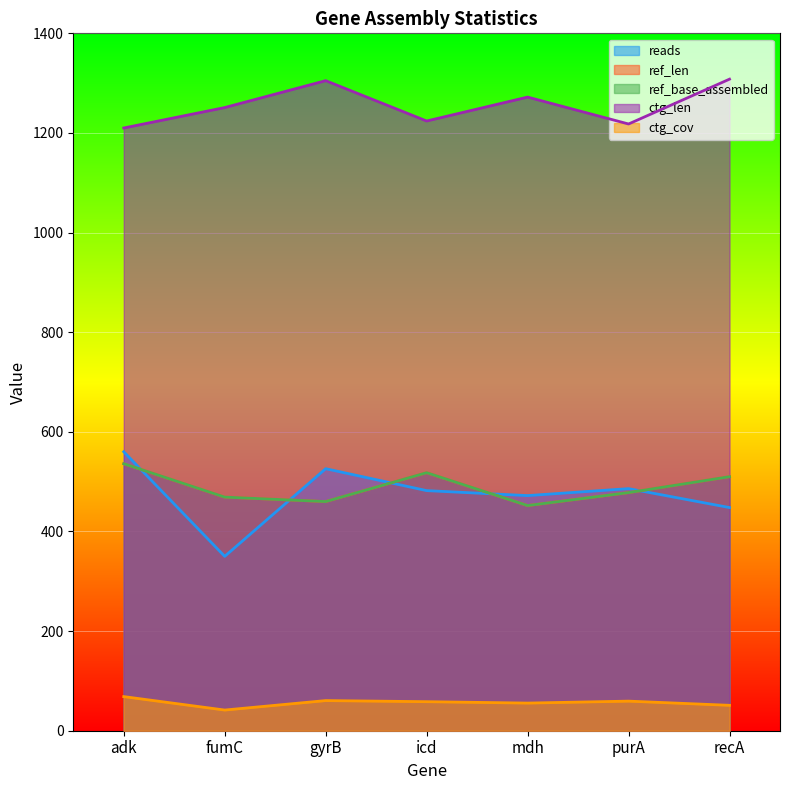

True or false: ctg_cov and reads cross at least once.

False